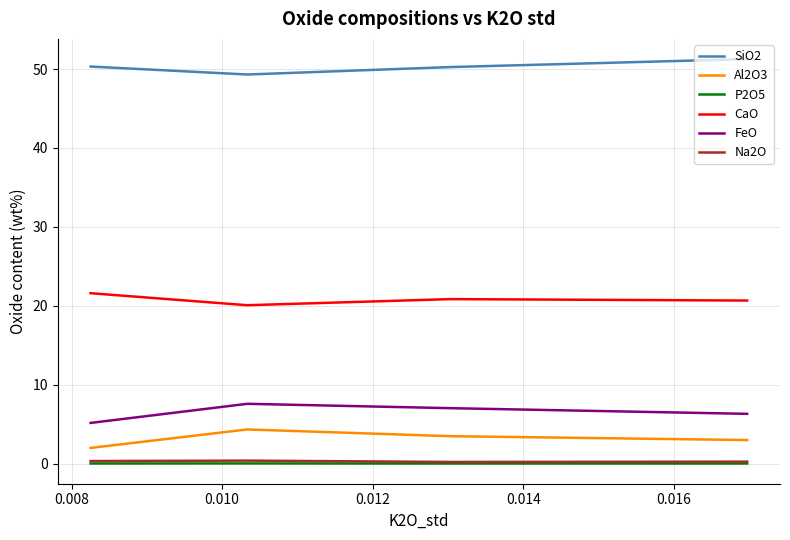

True or false: CaO and Al2O3 intersect in this chart.

False